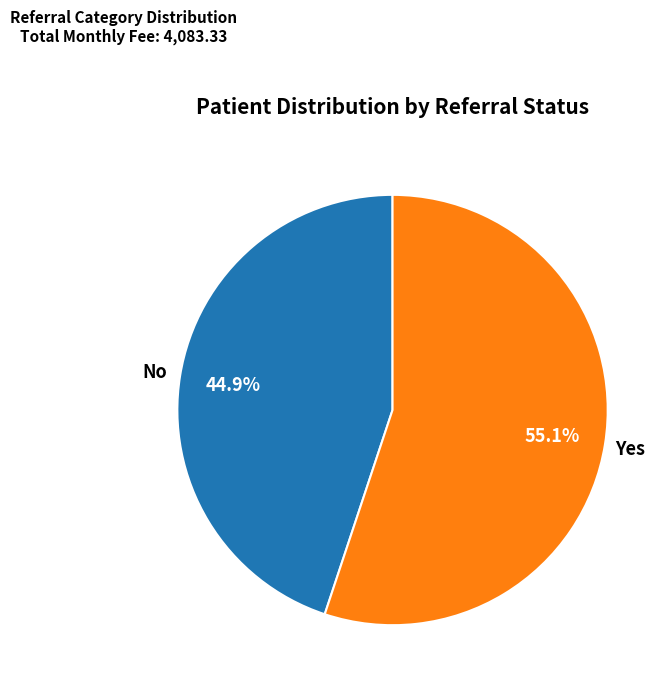

To the nearest percent, what is the difference between the largest and smallest slice percentages?

10%